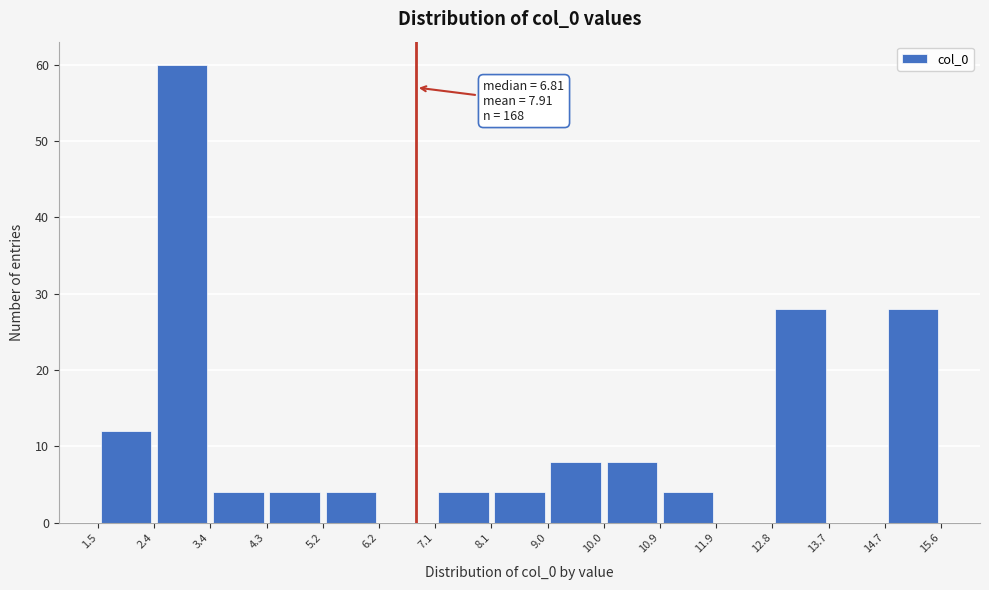

Which range on the x-axis has the tallest bar?

2.4 to 3.4